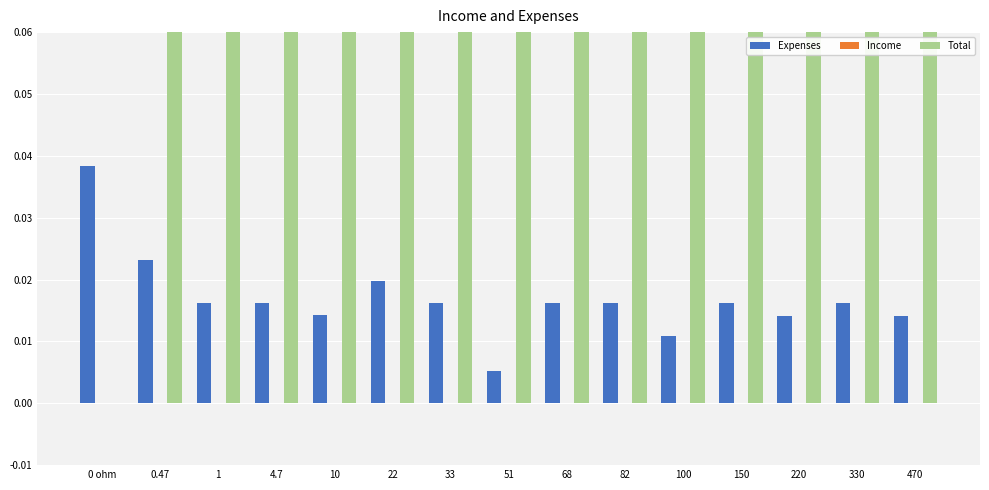

Does the chart contain stacked bars?

No